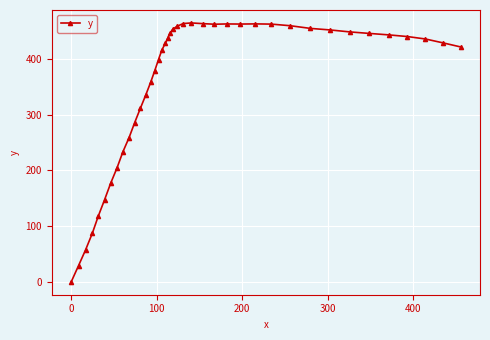

How many lines are shown in the chart?

1